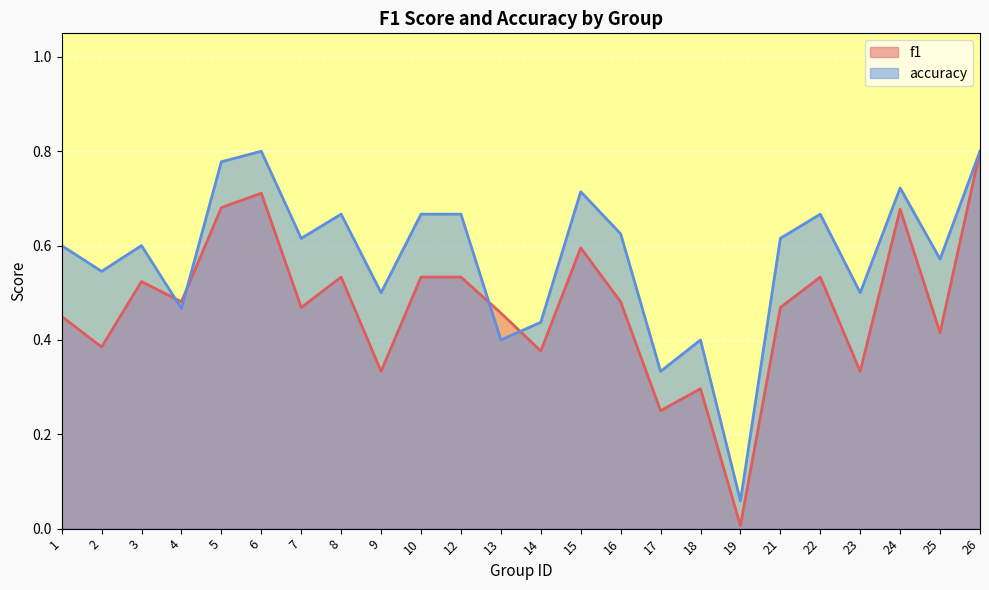

What is the total value across all series at 15?

1.3